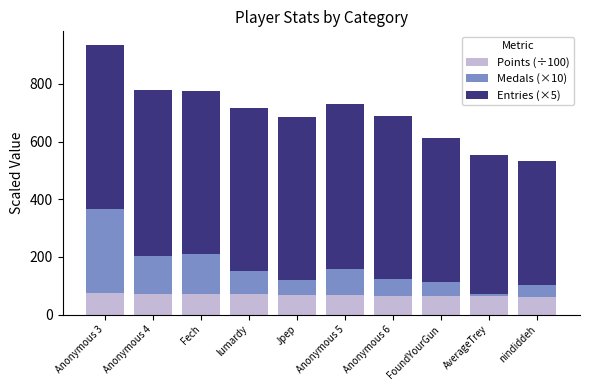

The Points (÷100) series shows 69.6 at Jpep. True or false?

True